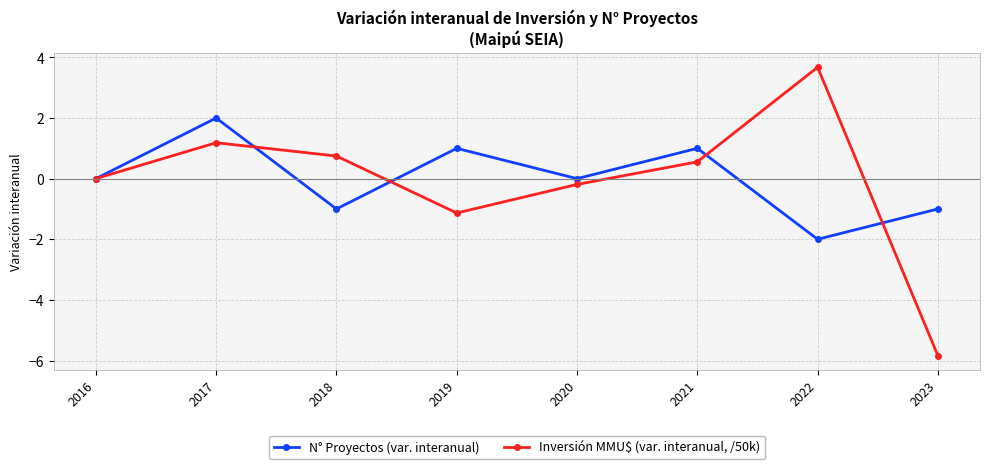

True or false: Inversión MMU$ (var. interanual, /50k) and N° Proyectos (var. interanual) intersect in this chart.

True